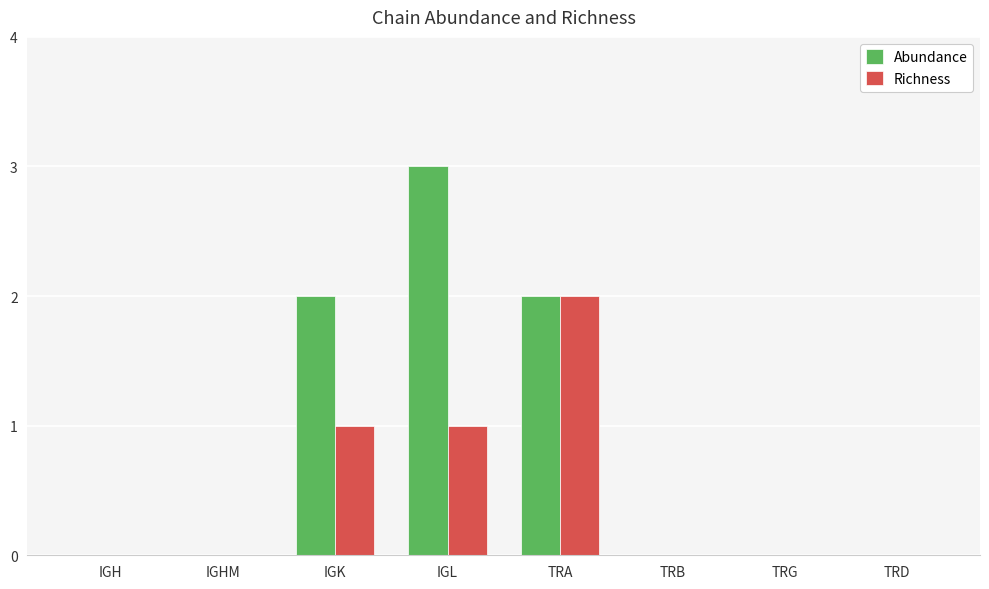

Which series changed the most between IGK and TRB?

Abundance